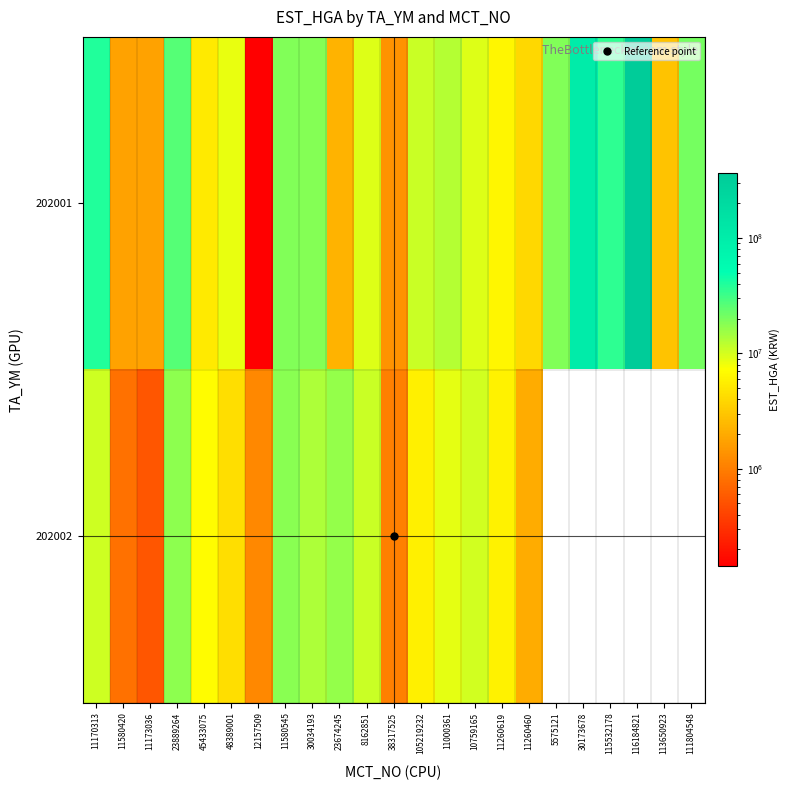

Count the number of data series in this chart.

2